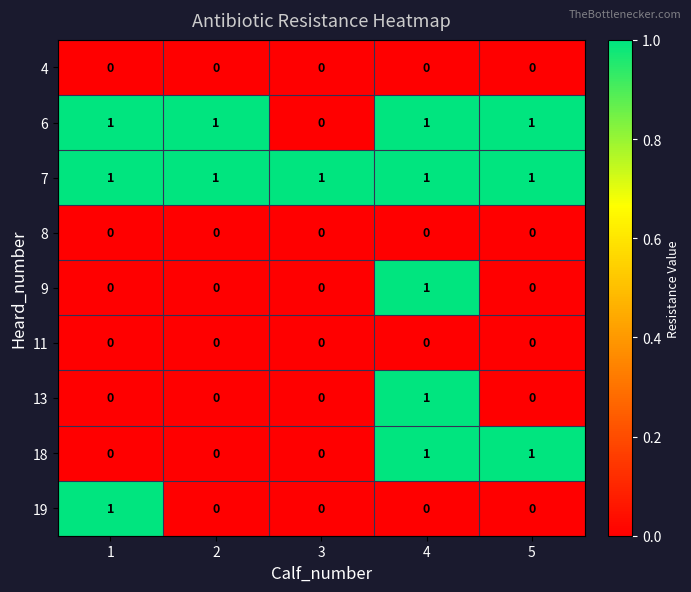

True or false: 13 has a value of 0 at 5.

True